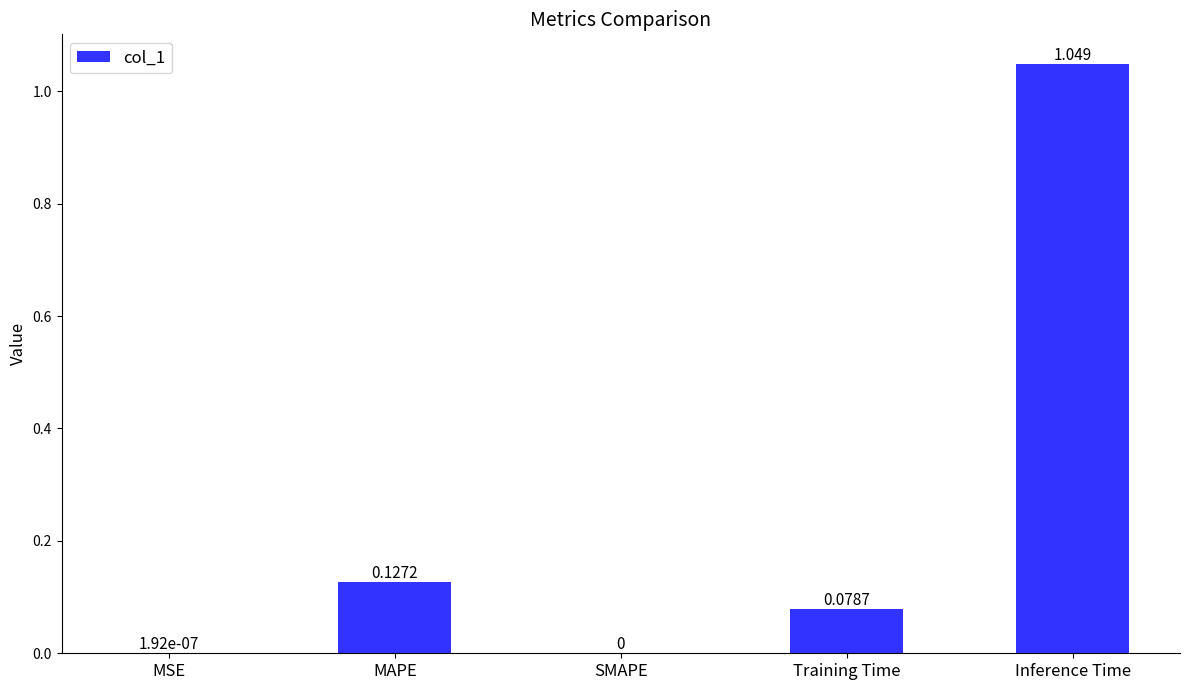

Which has a higher value, Inference Time or MSE?

Inference Time